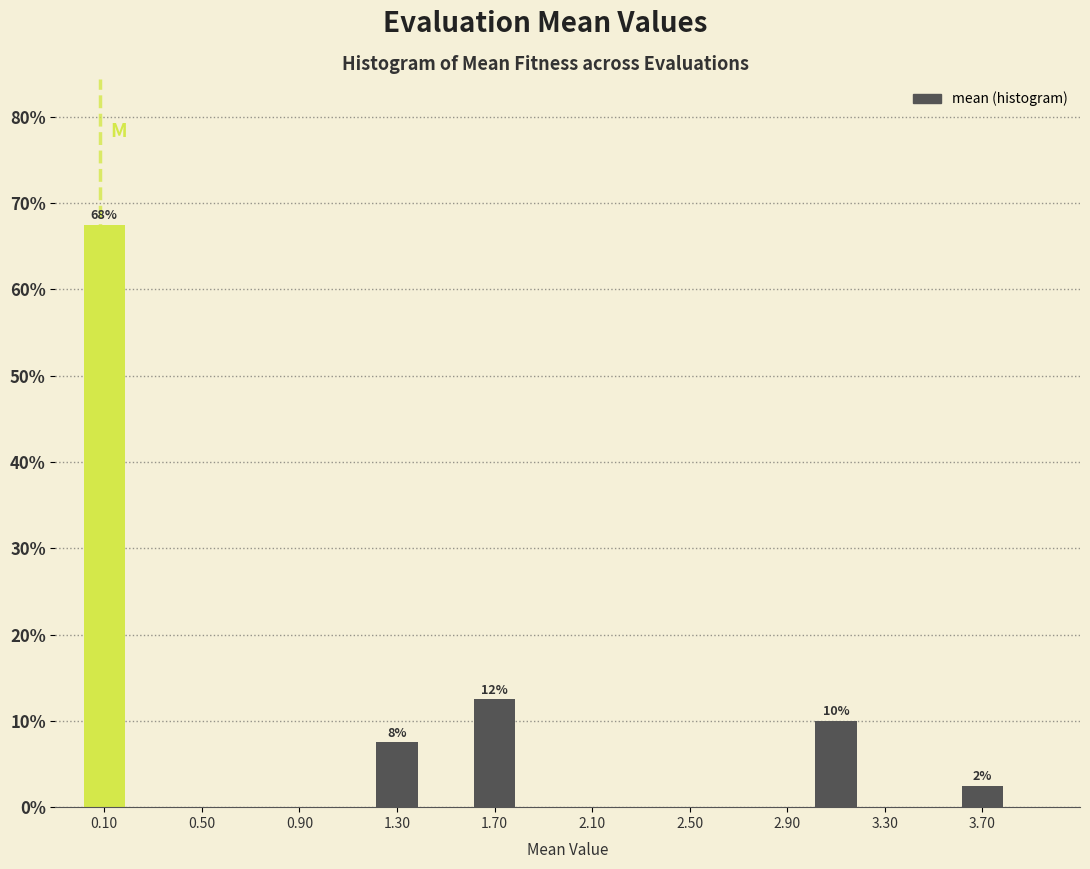

Which range on the x-axis has the tallest bar?

0.0 to 0.2